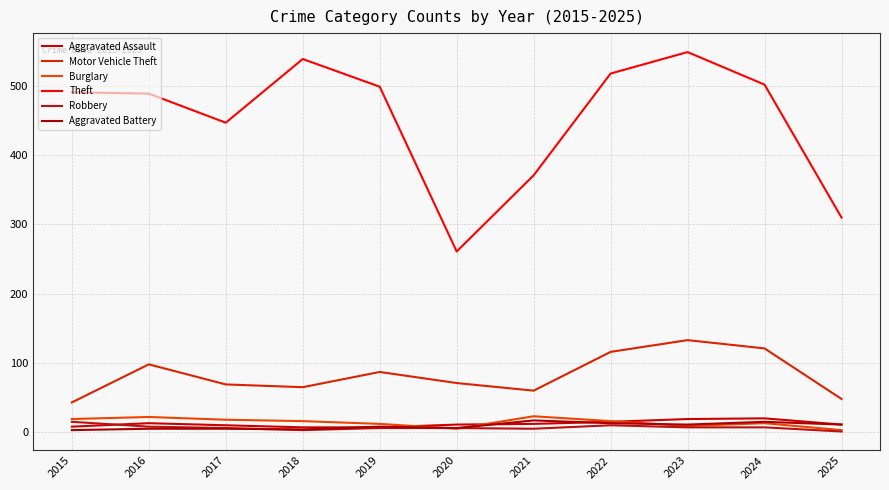

Between 2021 and 2016, which is larger?

2016